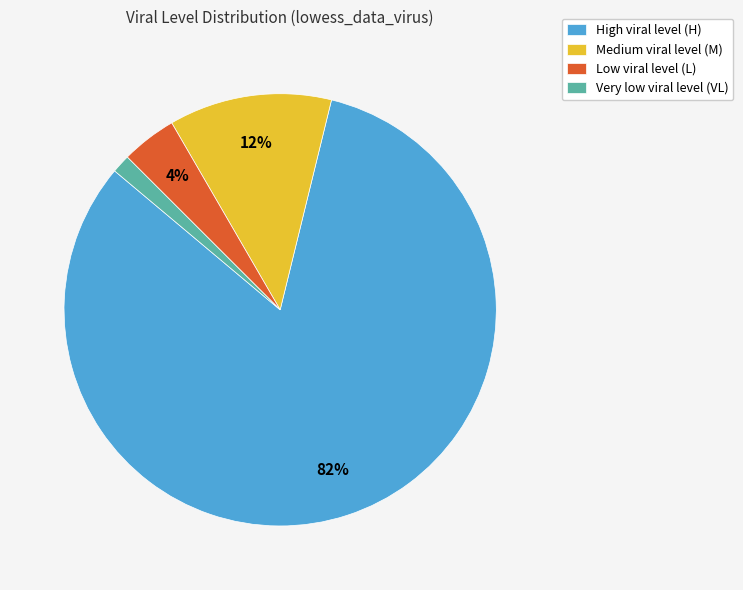

Which slice is the smallest?

Very low viral level (VL)